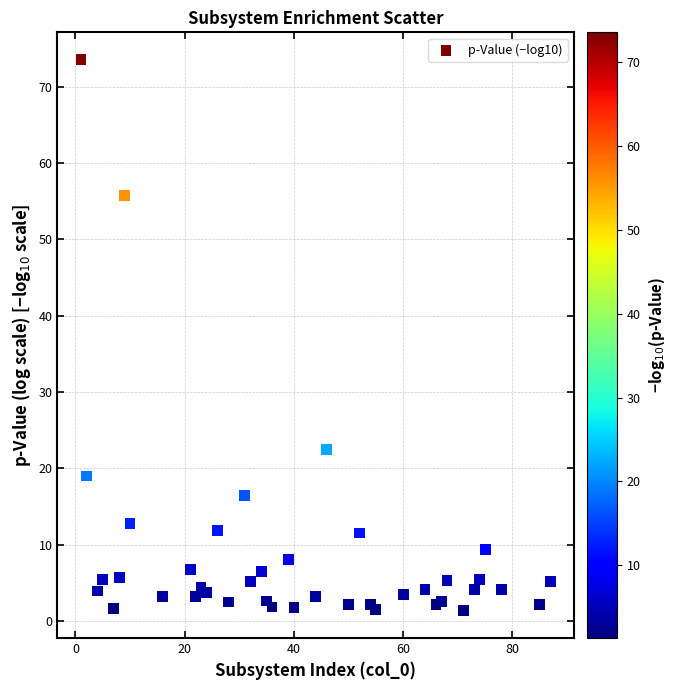

What is the range of X values (max minus min)?

86.0